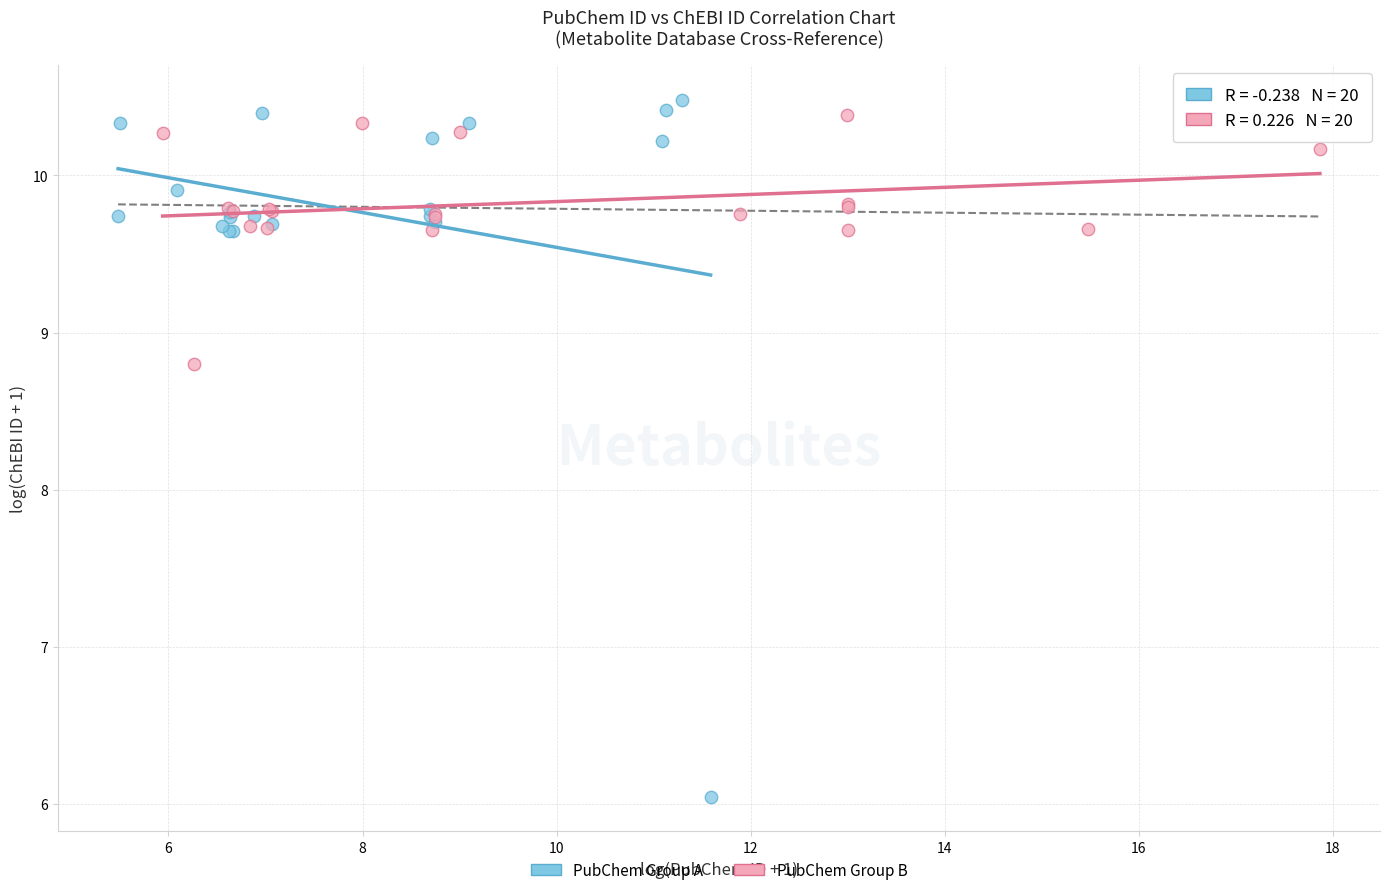

Which series has the largest Y range (max minus min)?

PubChem Group A